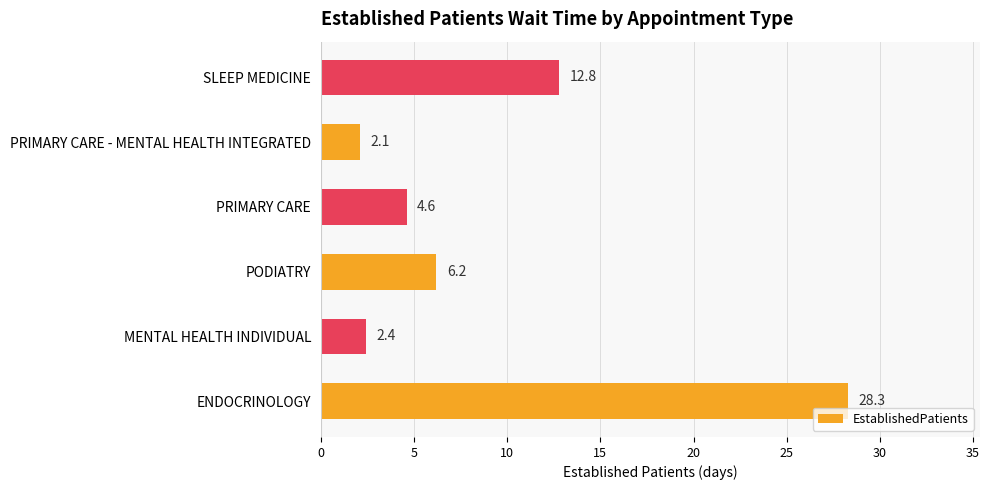

Rank the categories by value from lowest to highest.

PRIMARY CARE - MENTAL HEALTH INTEGRATED, MENTAL HEALTH INDIVIDUAL, PRIMARY CARE, PODIATRY, SLEEP MEDICINE, ENDOCRINOLOGY